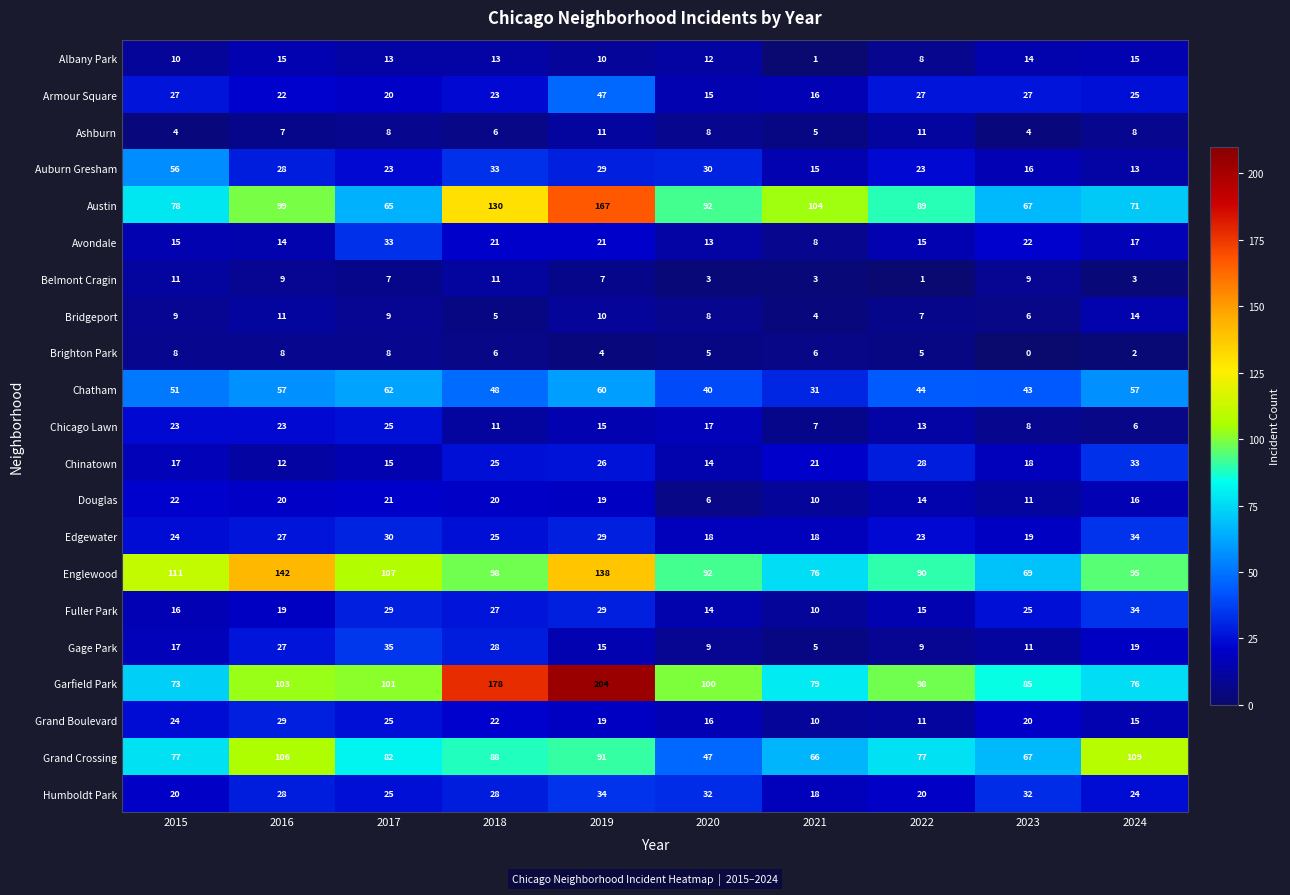

At which label does Humboldt Park reach its peak?

2019